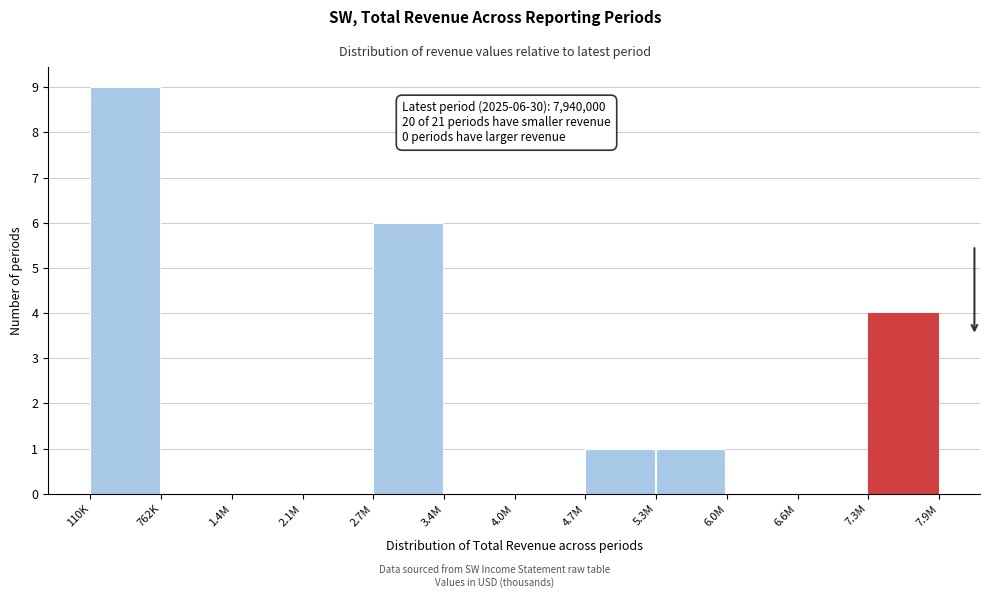

Reading left to right, list all the values displayed in this chart.

110K=9	762K=0	1.4M=0	2.1M=0	2.7M=6	3.4M=0	4.0M=0	4.7M=1	5.3M=1	6.0M=0	6.6M=0	7.3M=4